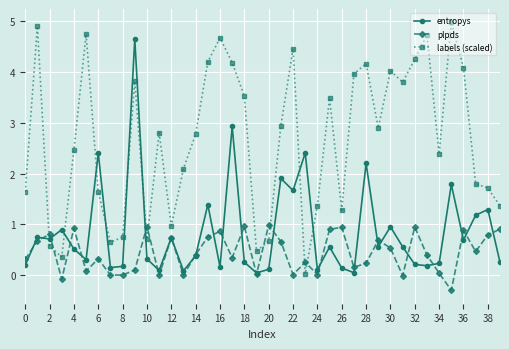

List the series in order of their overall mean, highest first.

labels (scaled), entropys, plpds